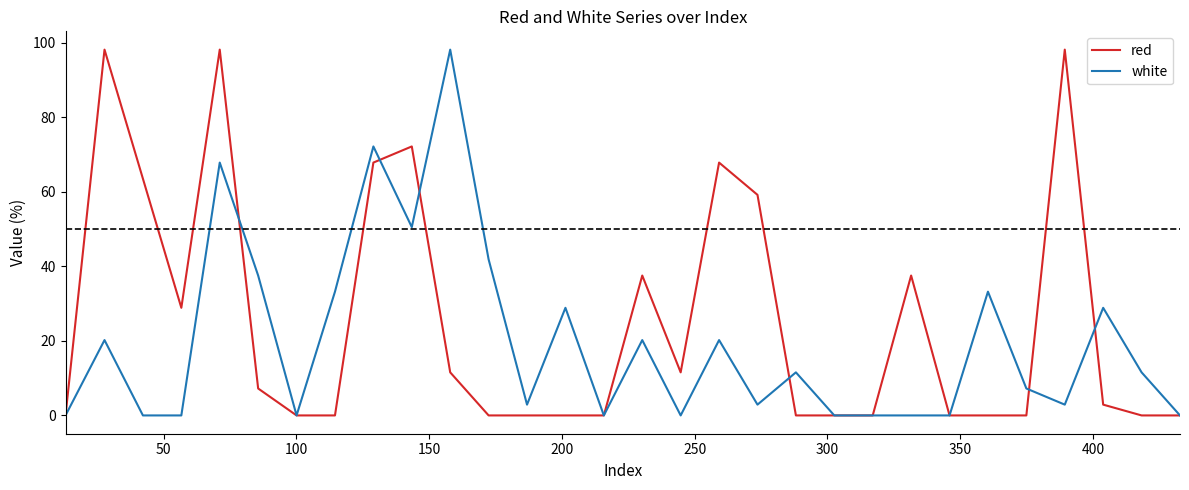

How many series are shown in this chart?

2